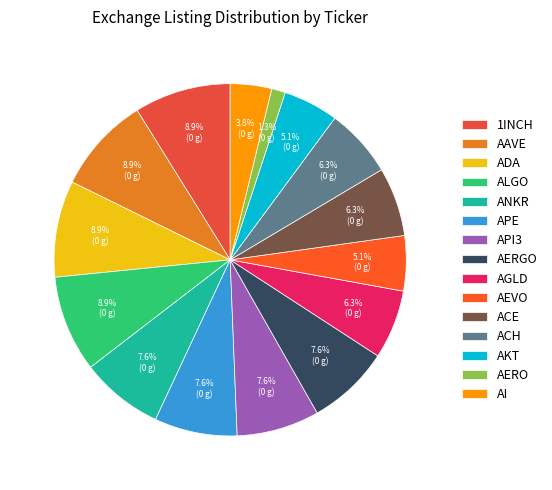

Count the number of slices in the pie.

15